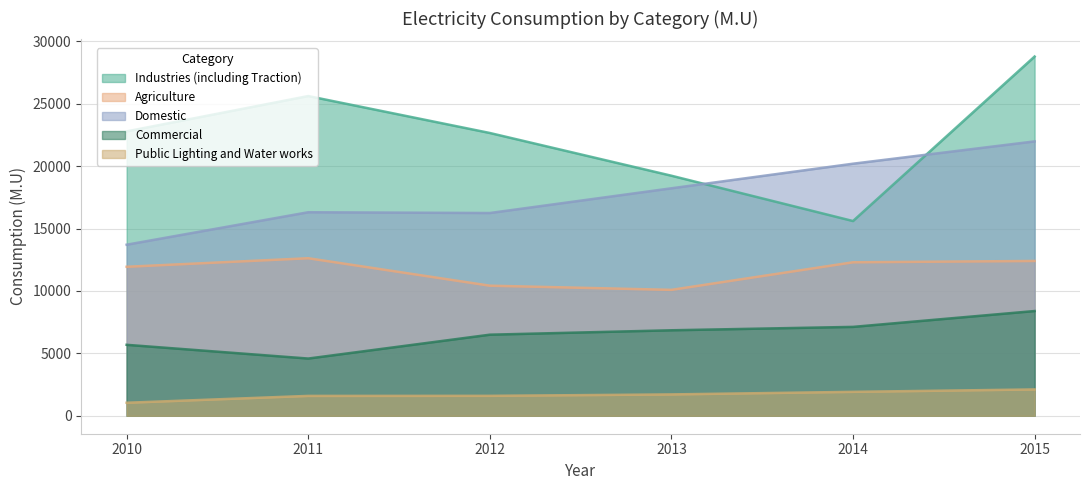

At which label does Industries (including Traction) reach its peak?

2015